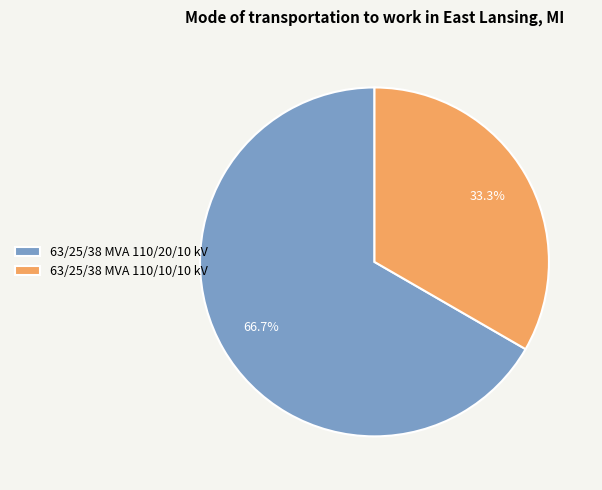

Does 63/25/38 MVA 110/10/10 kV account for over 50% of the chart?

No